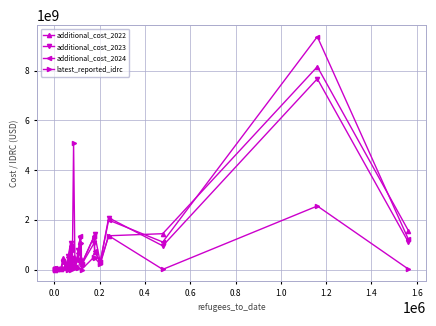

What is the value of the additional_cost_2024 point at the 17th from the left?

657769833.4